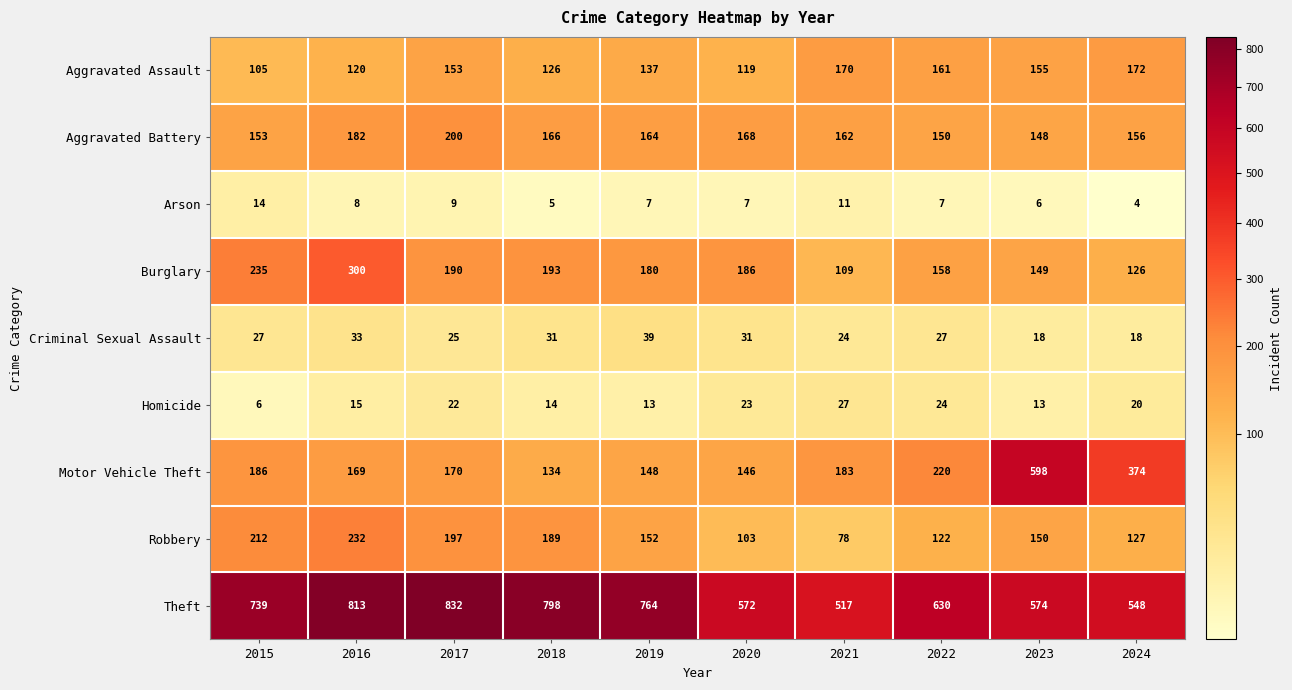

What is the total value across all series at 2018?

1656